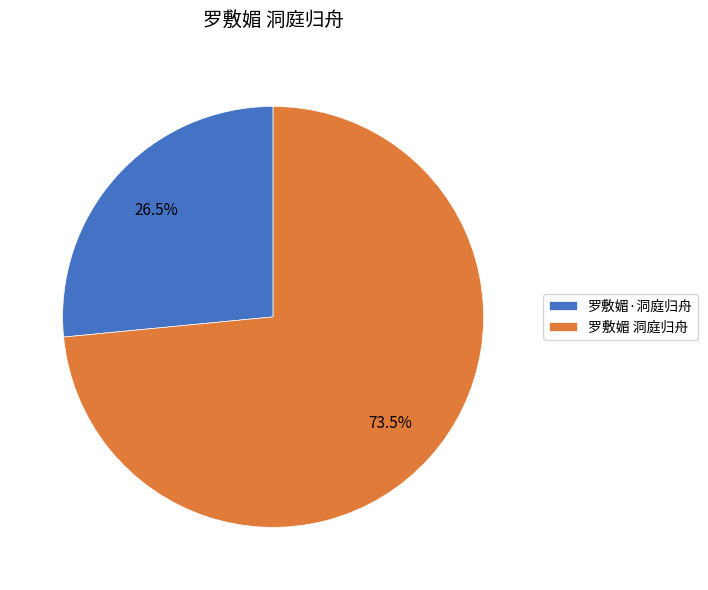

Approximately how many times larger is the value at 罗敷媚·洞庭归舟 compared to 罗敷媚 洞庭归舟?

0.4